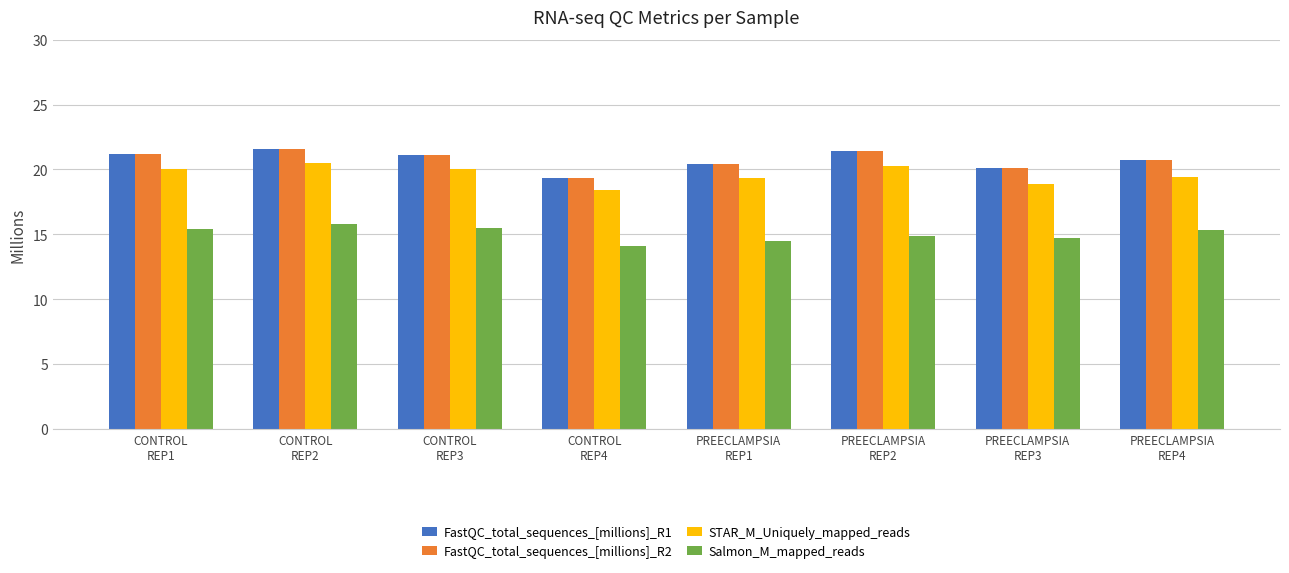

What is the label of the 4th bar from the right?

PREECLAMPSIA
REP1